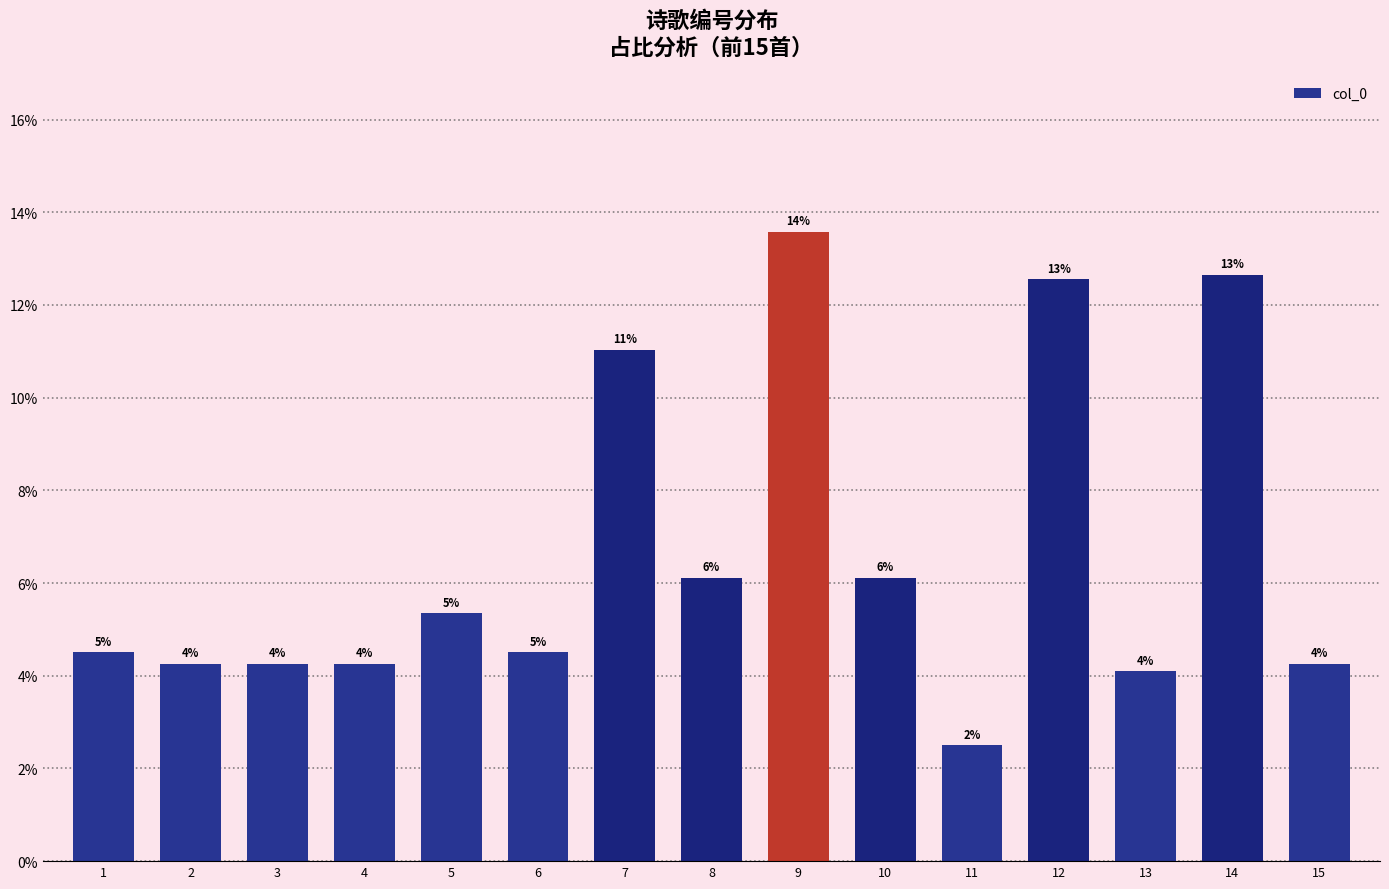

Does the chart contain any negative values?

No